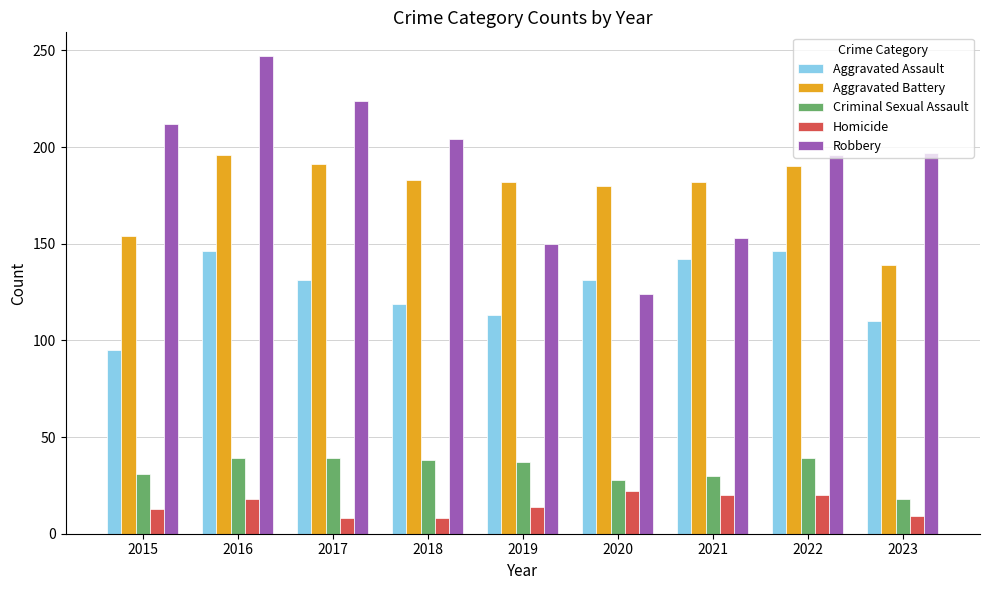

What is the highest value of the Aggravated Assault series?

146